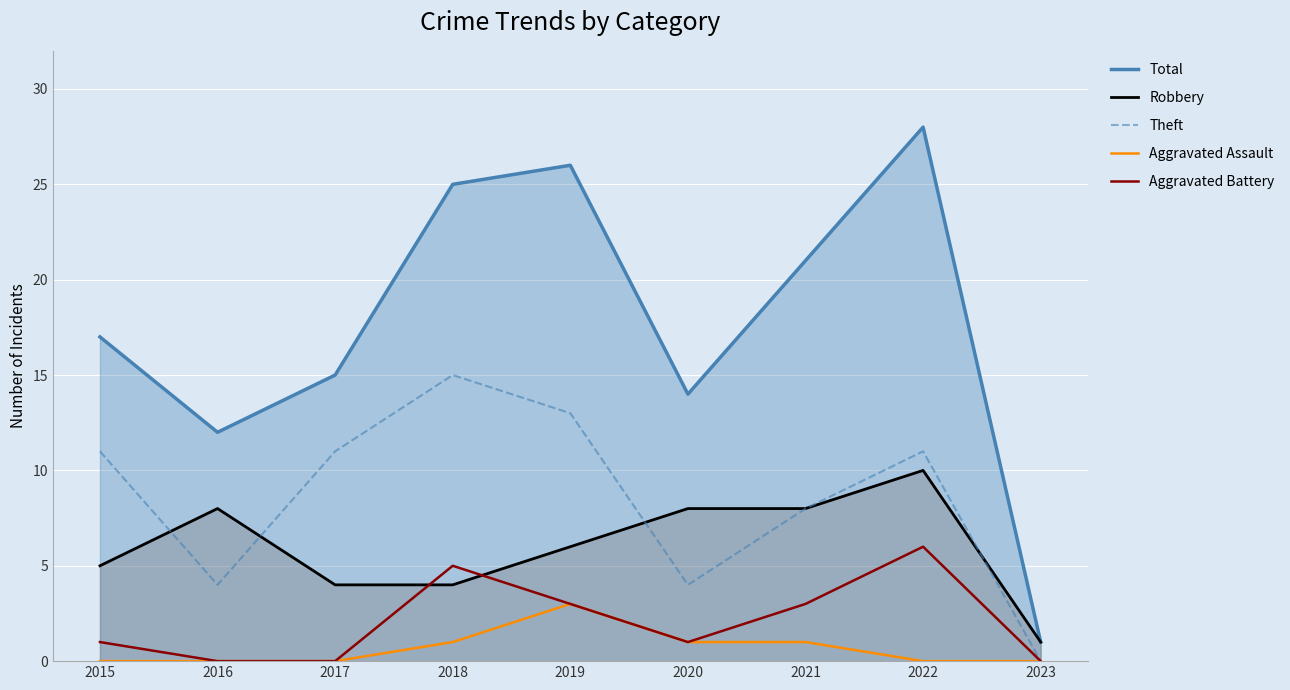

True or false: Robbery and Total cross at least once.

False